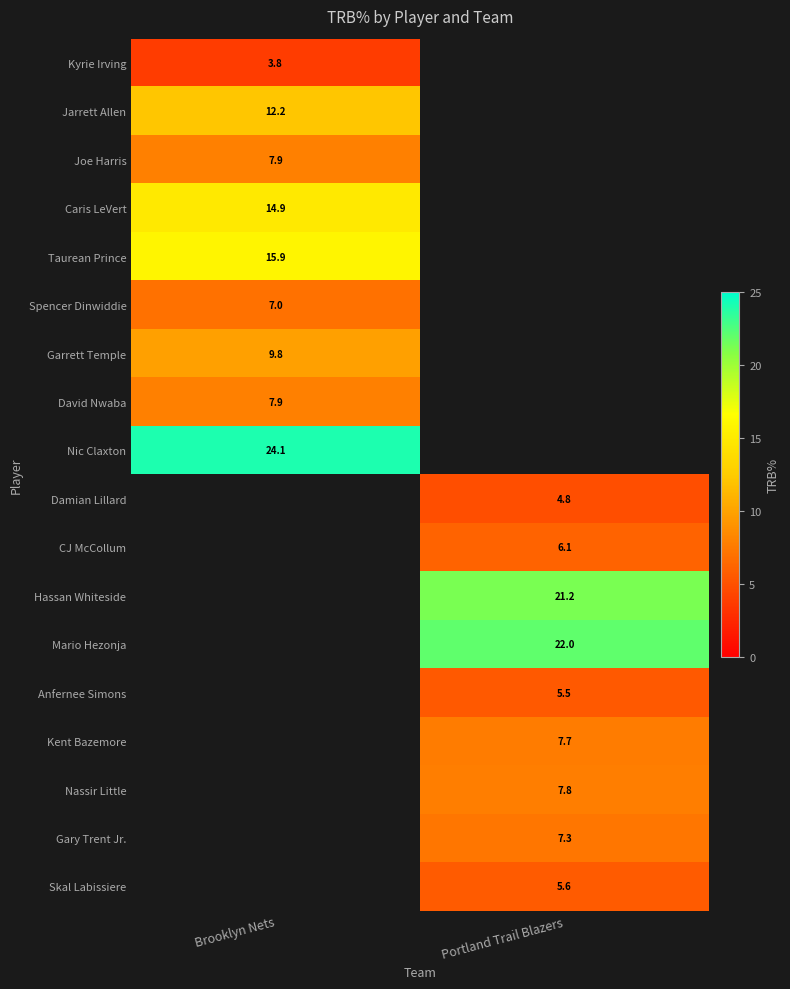

Is it true that Nassir Little equals 7.8 at Portland Trail Blazers?

True